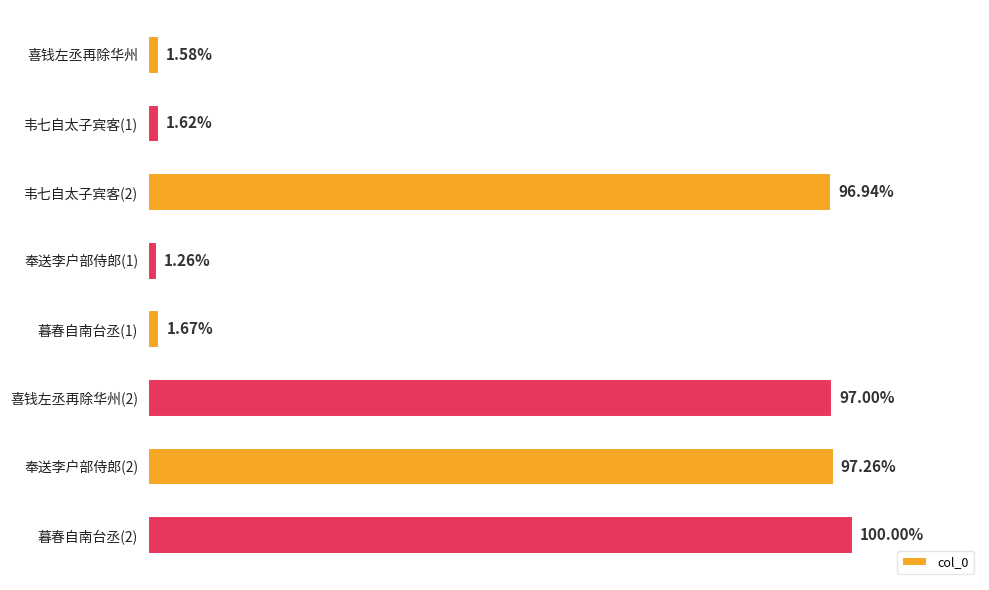

What is the sum of all values?

4737641